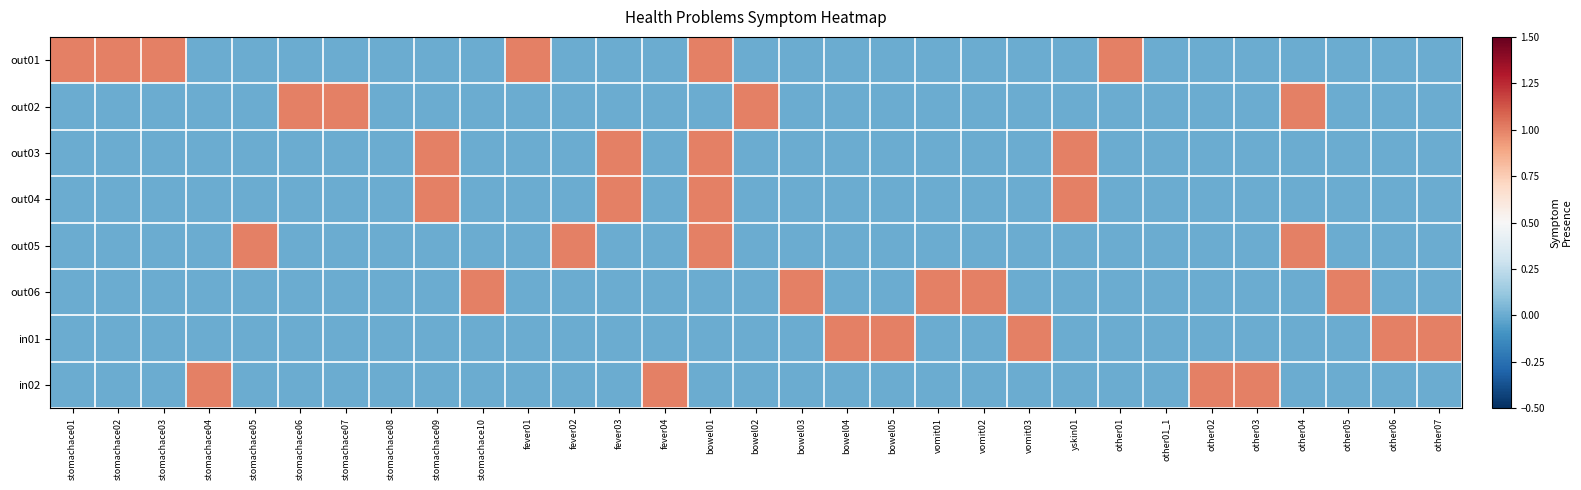

Which series has the largest range (max minus min)?

out01